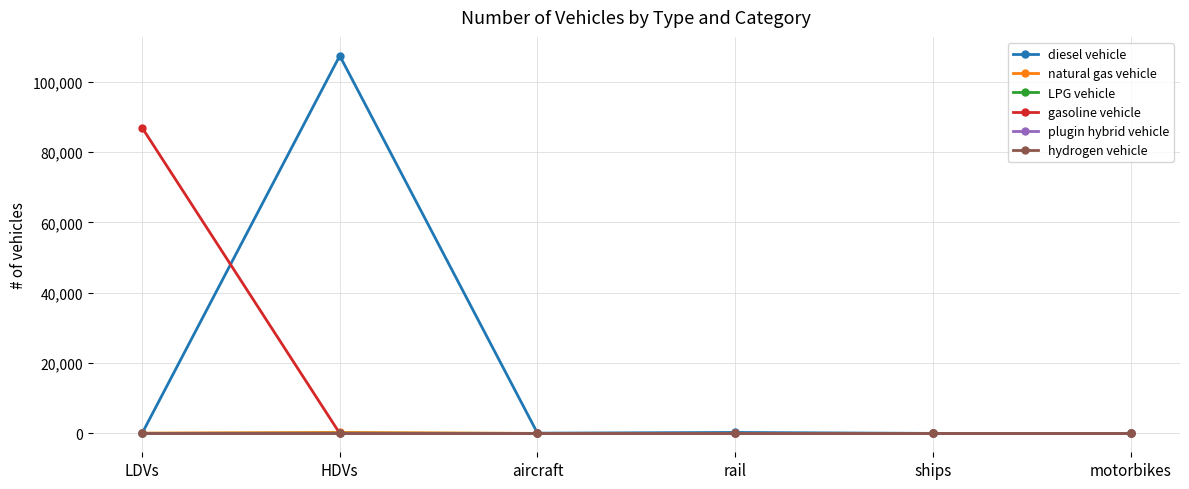

Which series has the largest total across all categories?

diesel vehicle